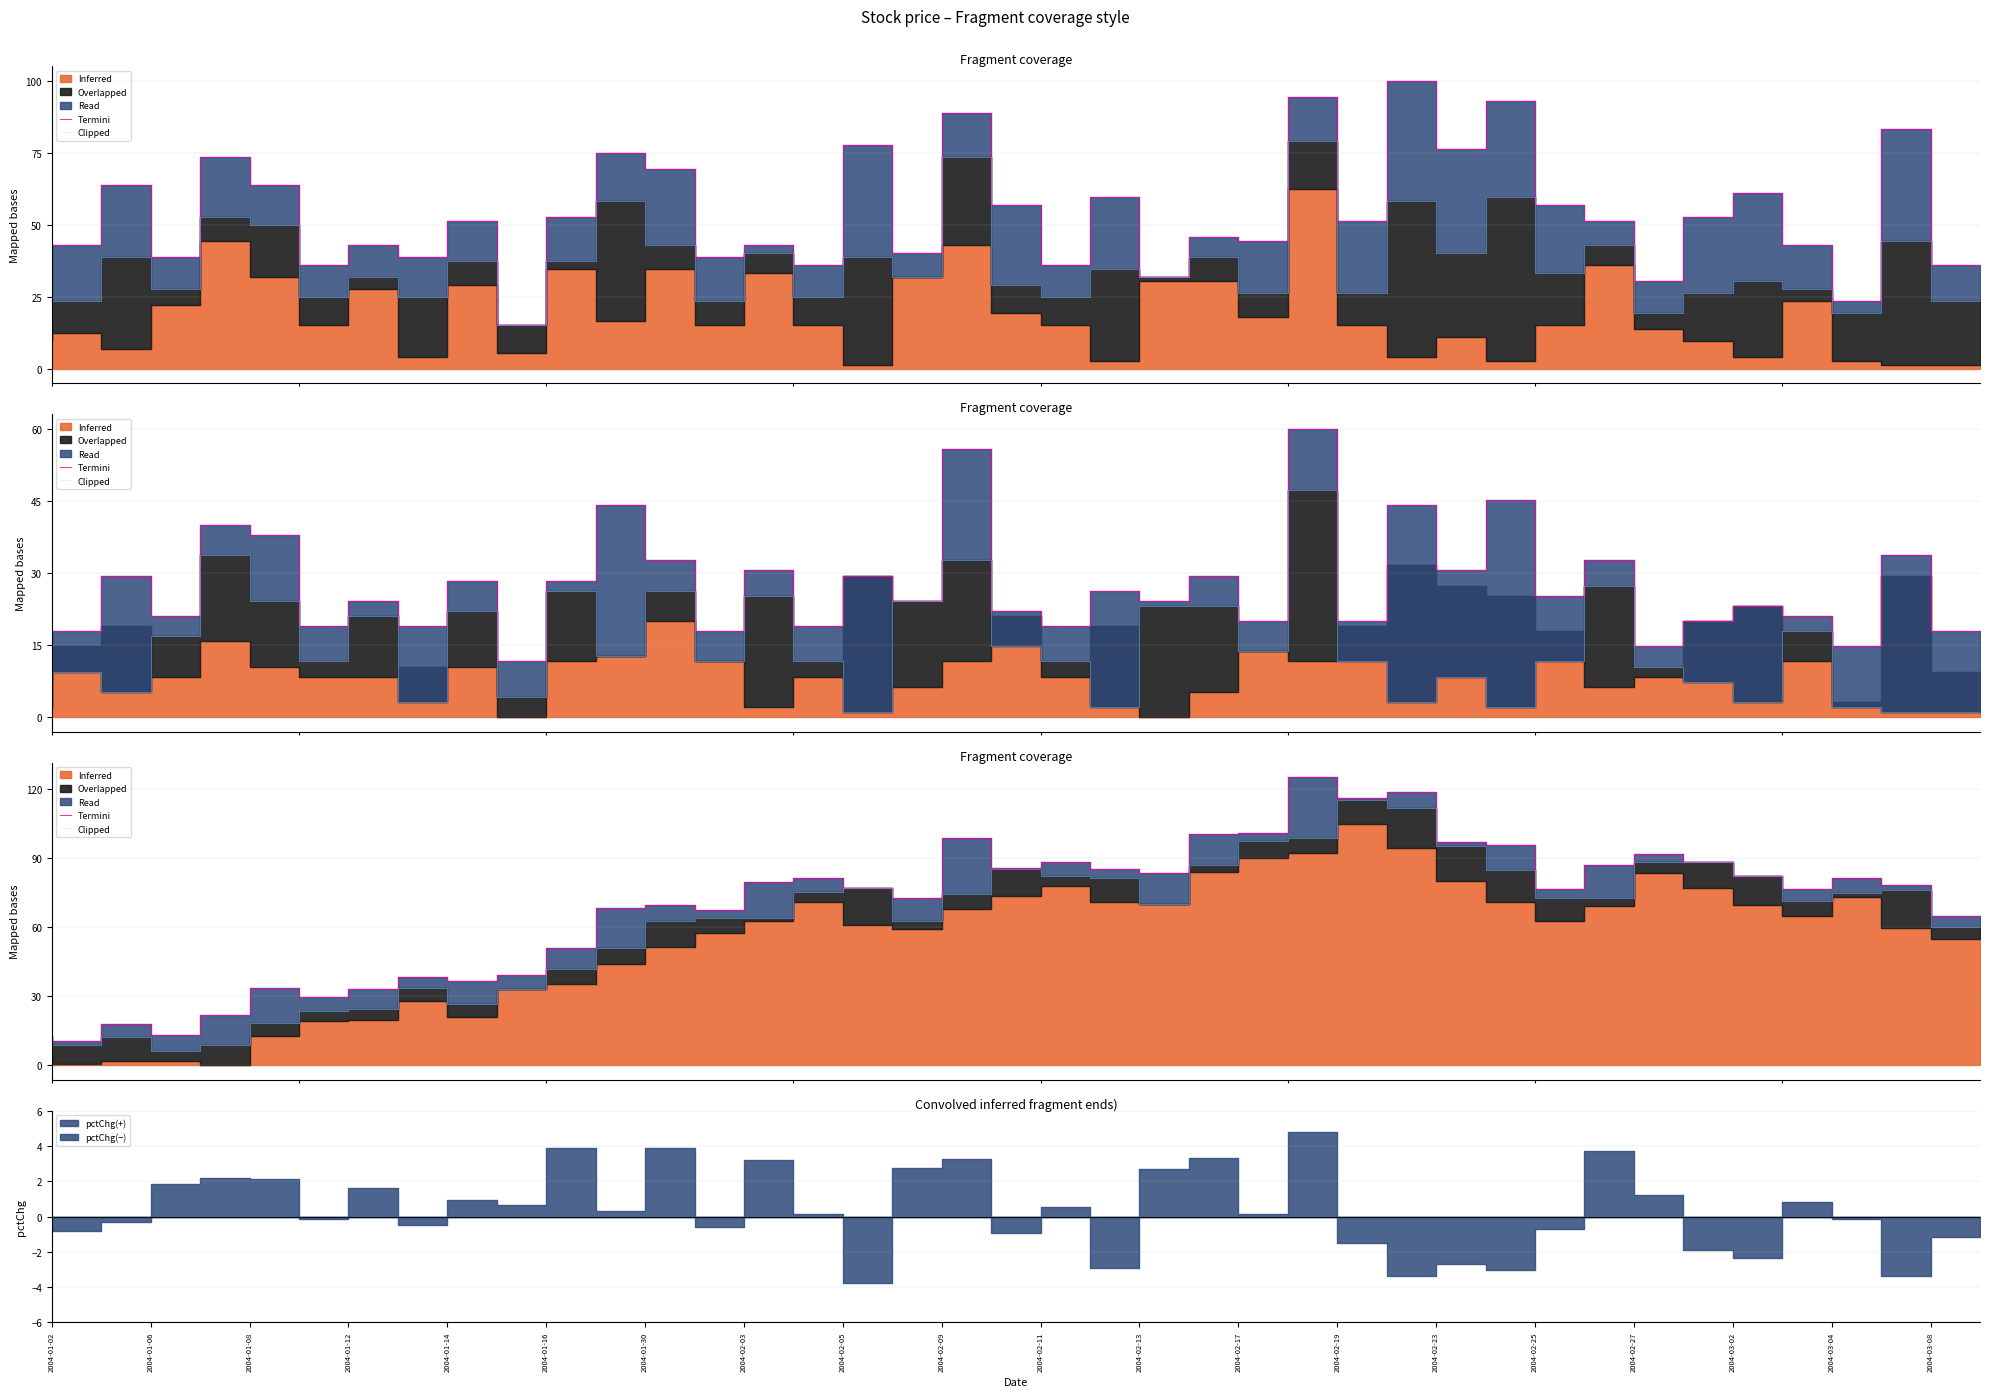

Rank the categories by Termini value from highest to lowest.

26, 28, 27, 25, 24, 2004-03-08, 29, 30, 33, 21, 34, 32, 20, 22, 23, 35, 2004-02-27, 37, 2004-02-25, 38, 2004-03-02, 31, 36, 2004-03-04, 2004-02-19, 2004-02-17, 2004-02-23, 39, 2004-02-13, 2004-02-11, 2004-02-05, 2004-02-09, 2004-01-16, 2004-02-03, 2004-01-30, 2004-01-14, 2004-01-08, 2004-01-12, 2004-01-02, 2004-01-06